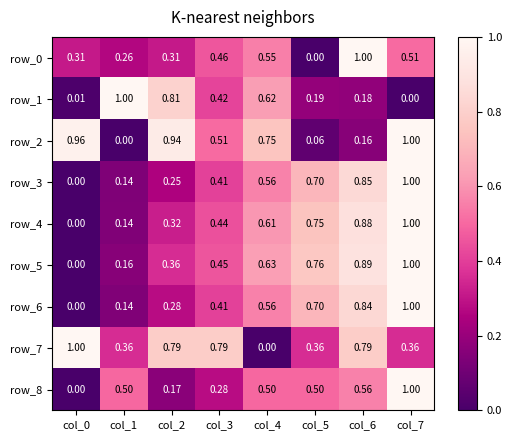

Is the value of row_1 at col_5 greater than the value of row_2 at col_7?

No